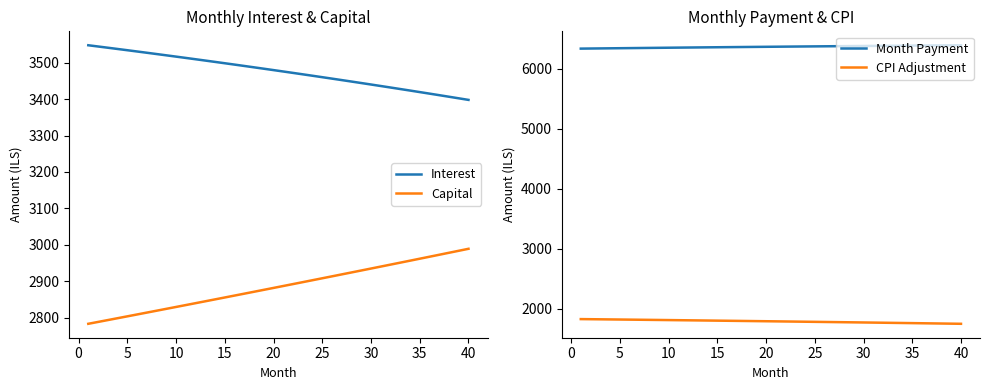

True or false: Month Payment and CPI Adjustment cross at least once.

False